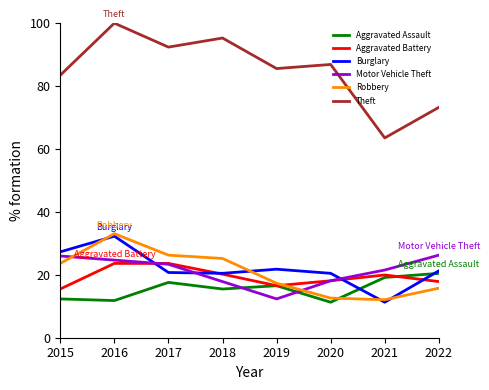

At how many categories does at least one series exceed 43?

8